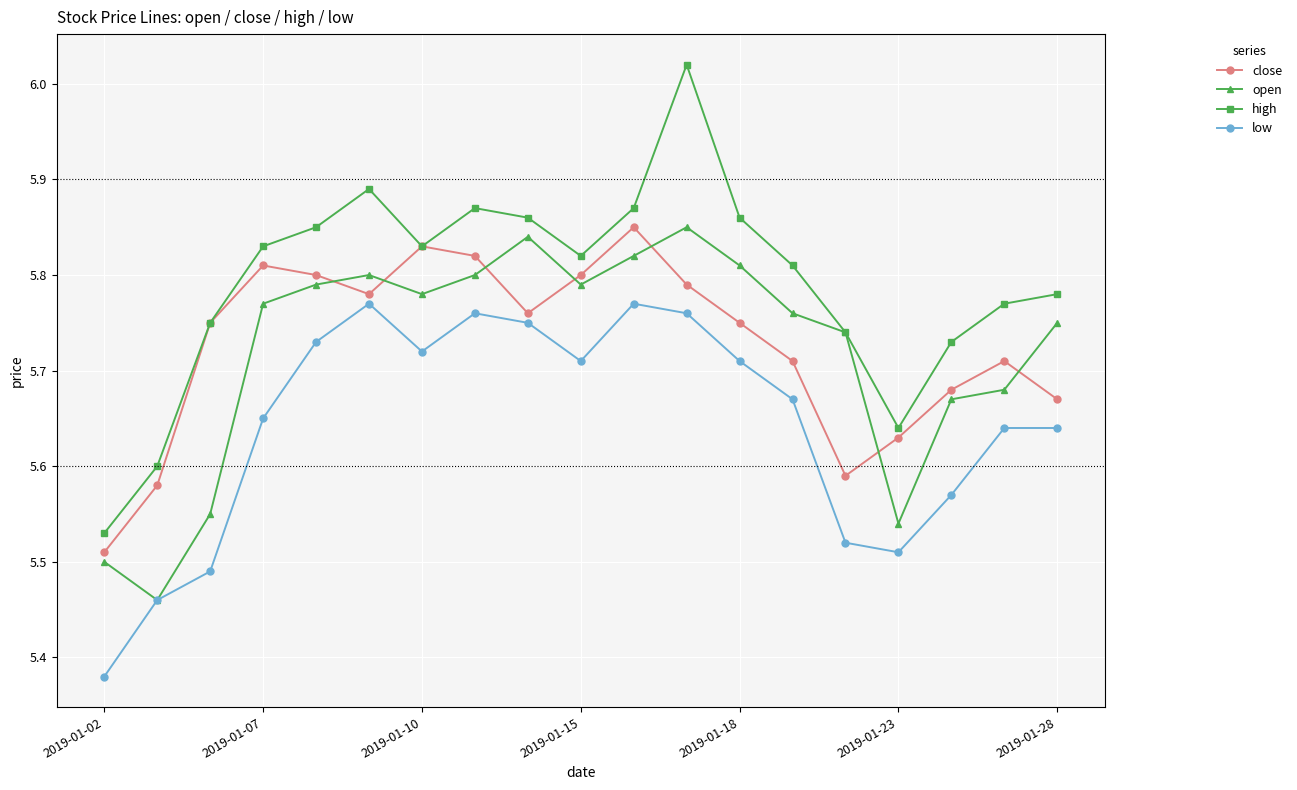

How many open values are between 5 and 6?

19